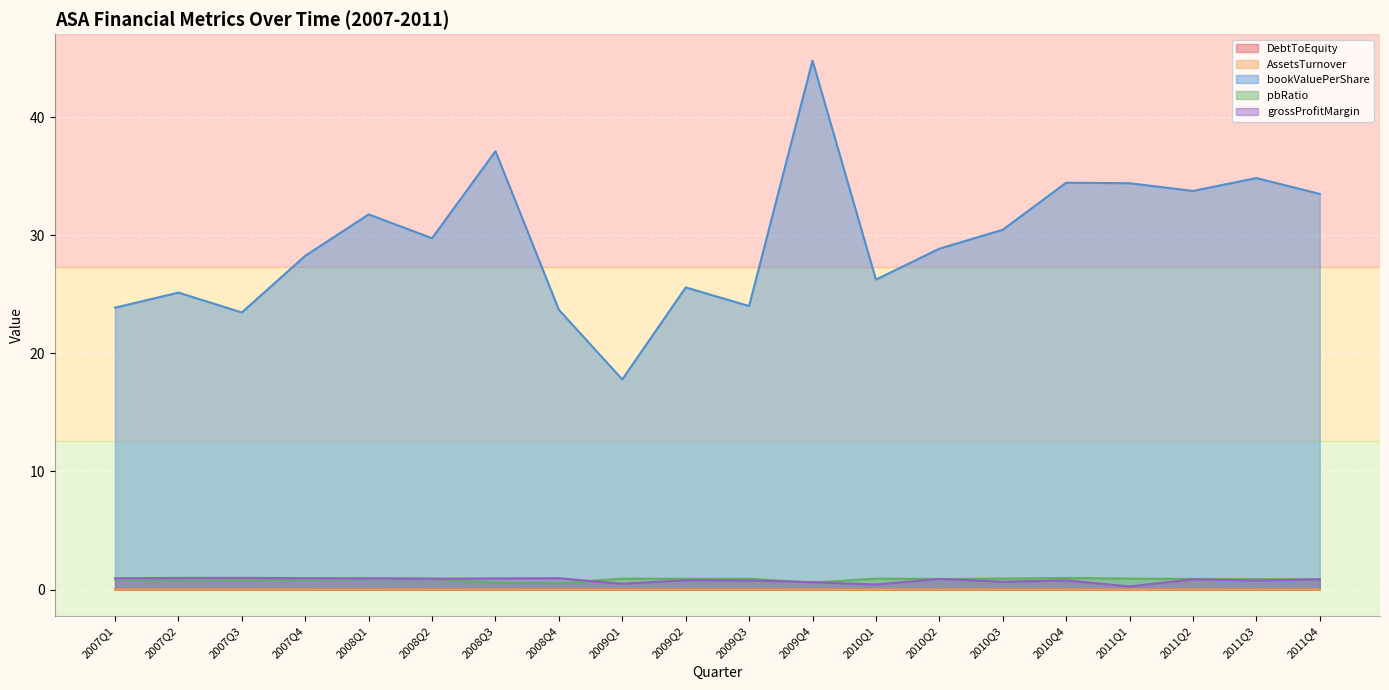

True or false: pbRatio has a value of 0.9 at 2011Q3.

True